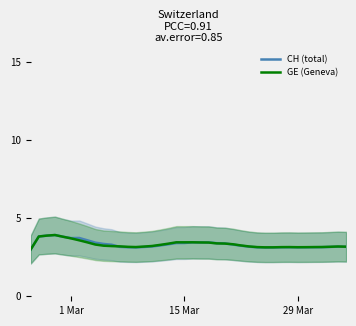

Reading right to left, list all the values displayed in this chart.

CH (total): 3.2	3.2	3.2	3.1	3.1	3.1	3.1	3.1	3.1	3.1	3.1	3.1	3.2	3.2	3.3	3.4	3.4	3.5	3.5	3.5	3.4	3.4	3.3	3.3	3.2	3.2	3.1	3.1	3.2	3.3	3.4	3.4	3.6	3.7	3.7	3.8	3.9	3.9	3.8	3.0
GE (Geneva): 3.2	3.2	3.2	3.2	3.2	3.1	3.1	3.2	3.2	3.1	3.1	3.2	3.2	3.3	3.3	3.4	3.4	3.4	3.4	3.5	3.5	3.5	3.4	3.3	3.2	3.2	3.2	3.2	3.2	3.2	3.2	3.3	3.5	3.6	3.7	3.8	3.9	3.9	3.8	3.0